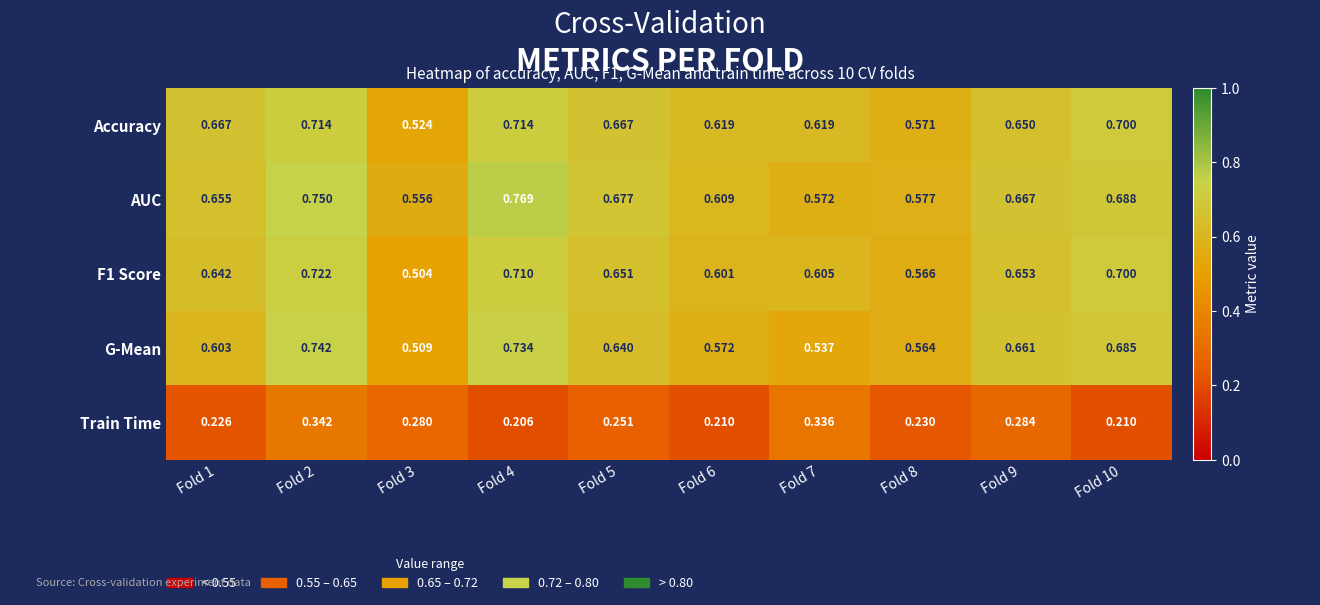

Which series changed the most between Fold 1 and Fold 2?

G-Mean